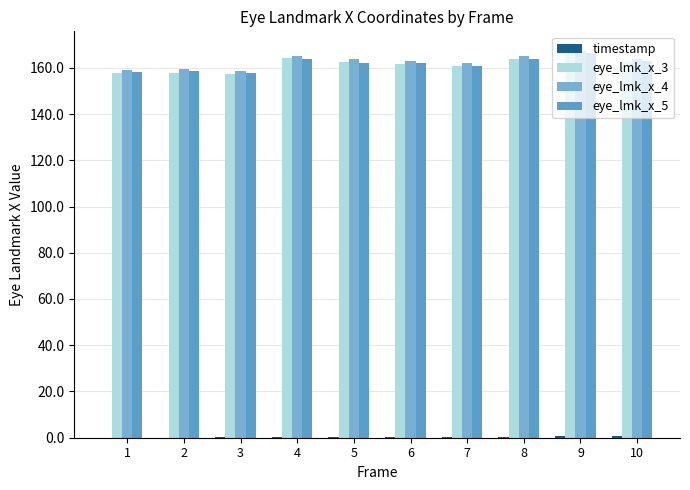

Are the bars grouped side by side (vs. stacked)?

Yes